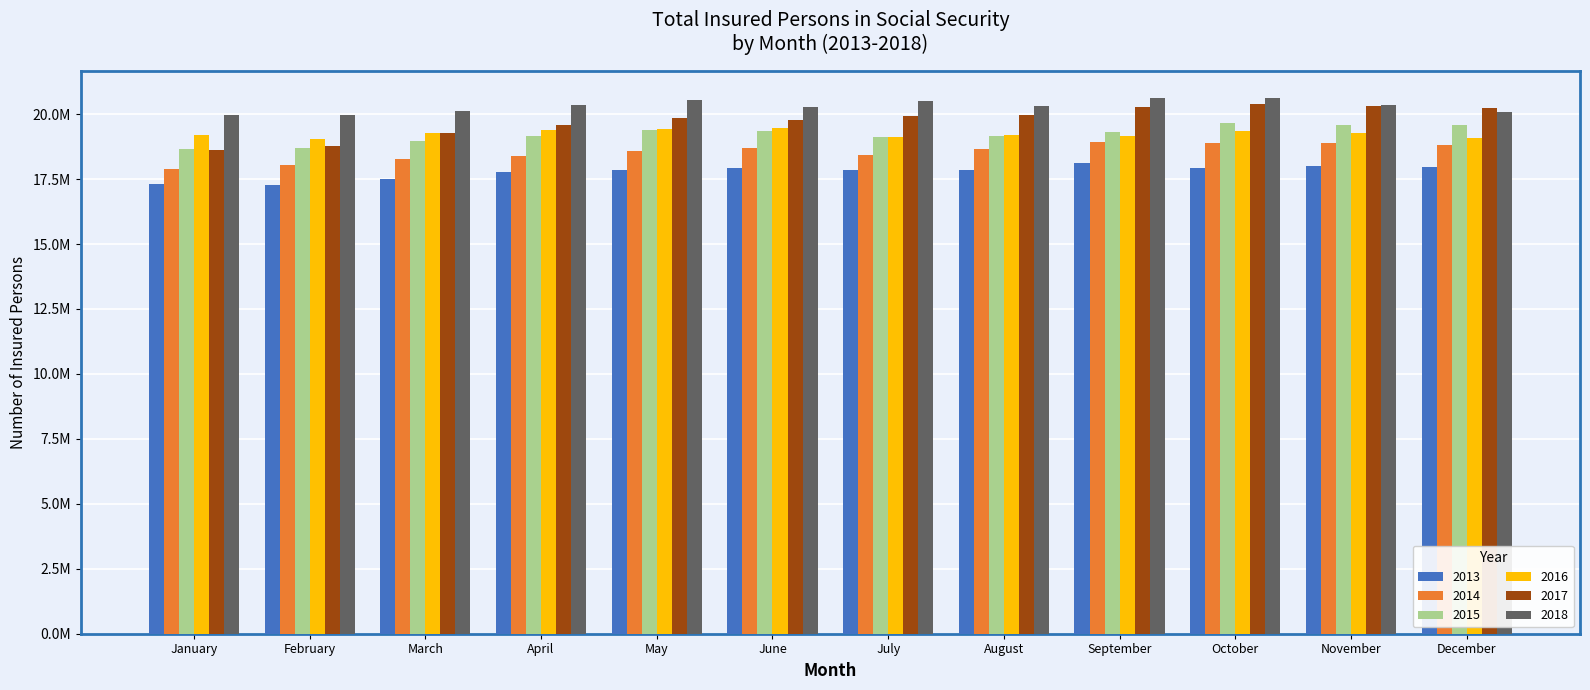

Reading left to right, transcribe all the data shown in this chart.

2013: 17329748	17260904	17521239	17758954	17848137	17912063	17839623	17831642	18113873	17910788	18000892	17946880
2014: 17888850	18047588	18287217	18390035	18587161	18703323	18442224	18653931	18942797	18905822	18898806	18829866
2015: 18661915	18695131	18972875	19169686	19389123	19363294	19104840	19146042	19298285	19646412	19582504	19578731
2016: 19190462	19026178	19256027	19399797	19443619	19449850	19117896	19203724	19156134	19349668	19275958	19099026
2017: 18607120	18790237	19263697	19579378	19847694	19775804	19922088	19979268	20284445	20390228	20302716	20241389
2018: 19970763	19960009	20137543	20351666	20547739	20292691	20523586	20325317	20621914	20620417	20349347	20093780